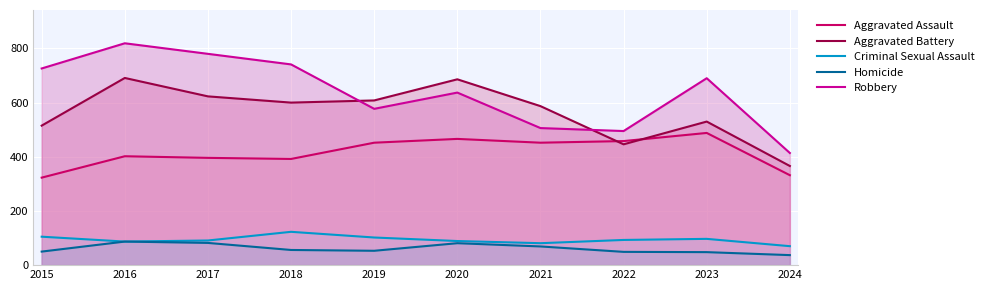

True or false: Homicide has more than 0 points higher than both neighbors.

True